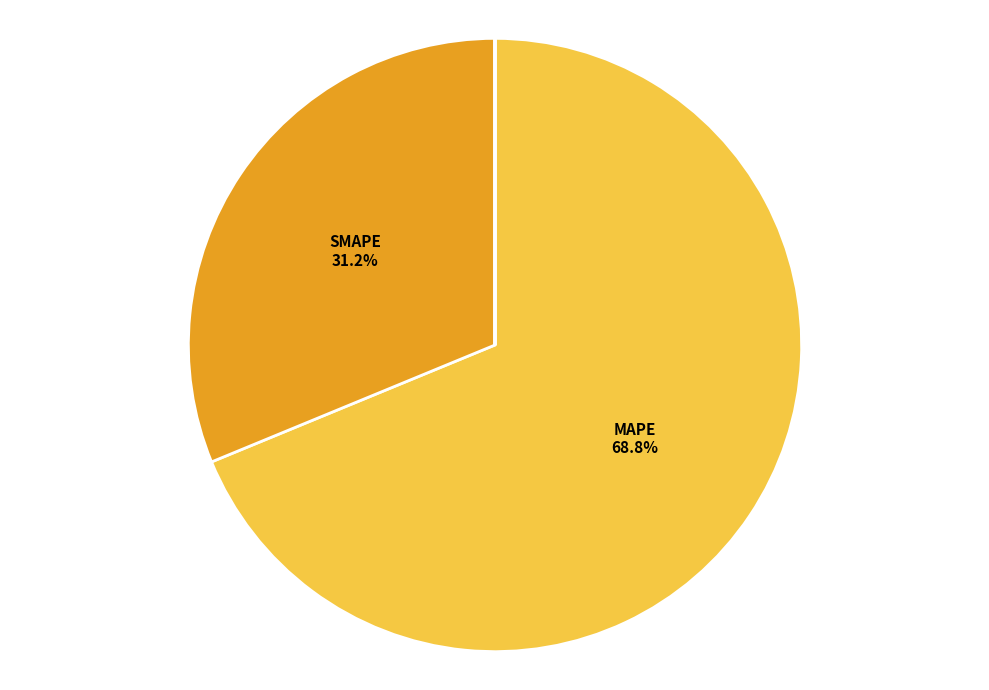

Is there any slice that represents more than half of the pie?

Yes